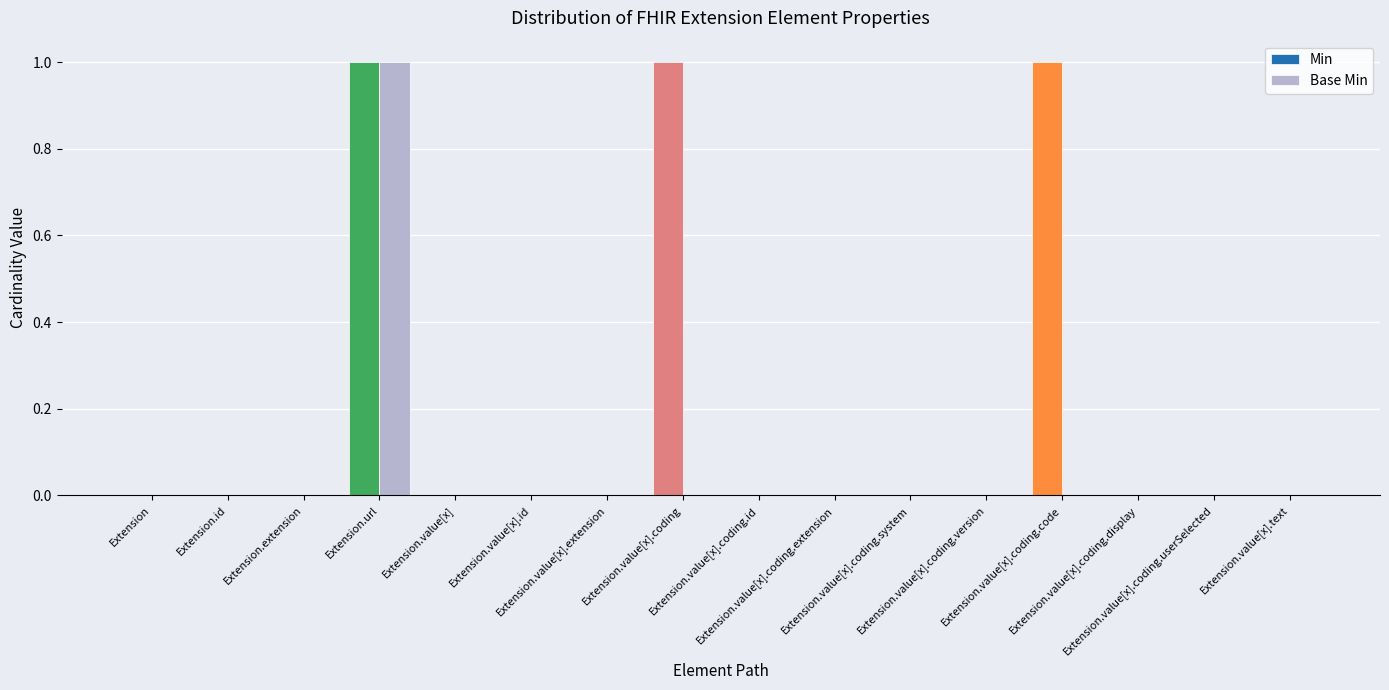

Are the bars grouped side by side (vs. stacked)?

Yes